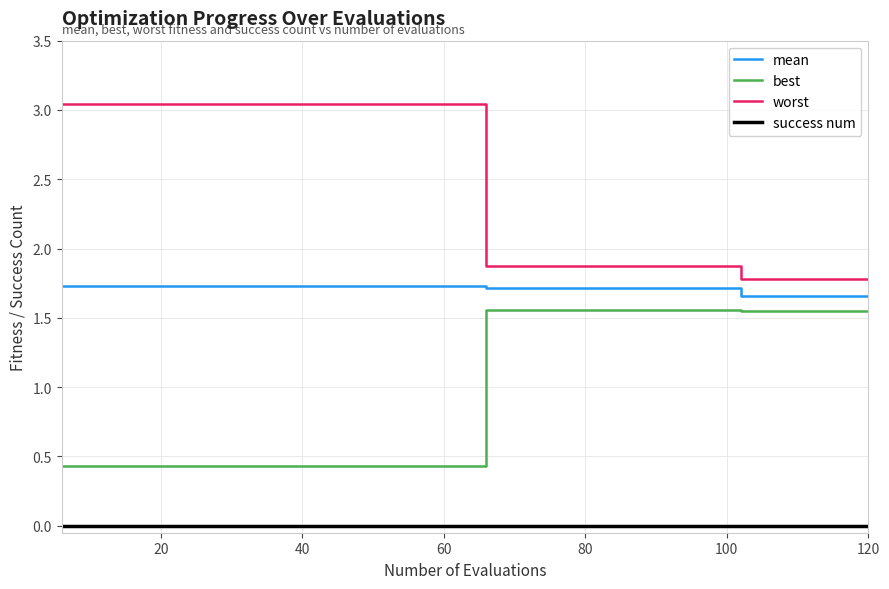

Which series has the largest total across all categories?

worst